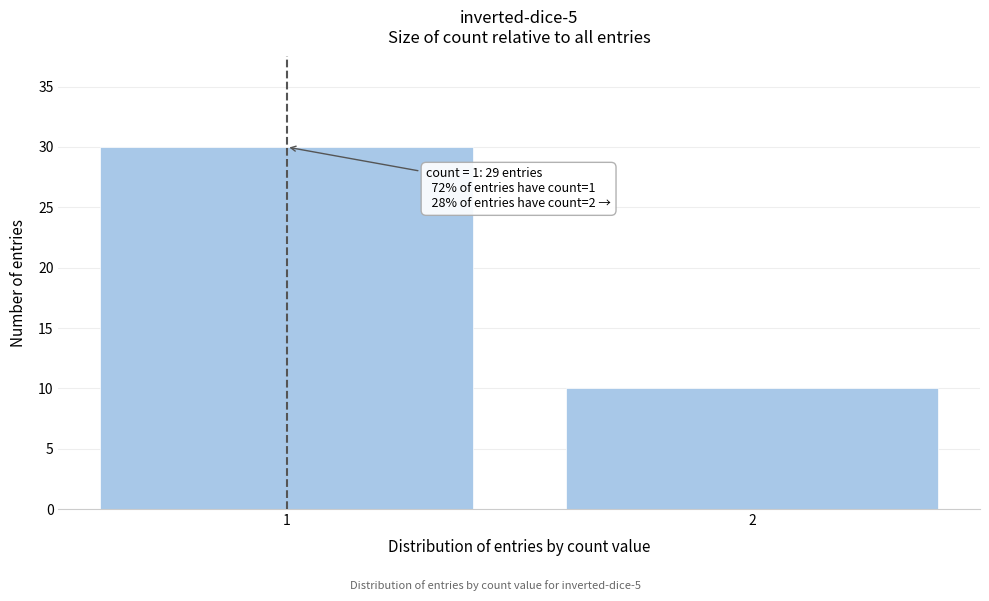

Reading left to right, transcribe all the data shown in this chart.

1=30	2=10